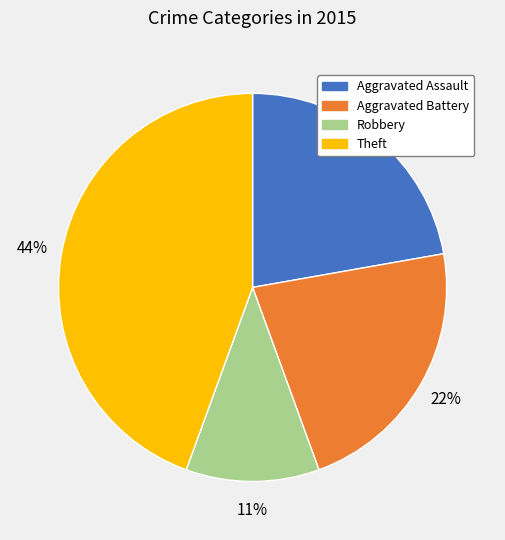

To the nearest percent, what portion does Theft represent?

44%